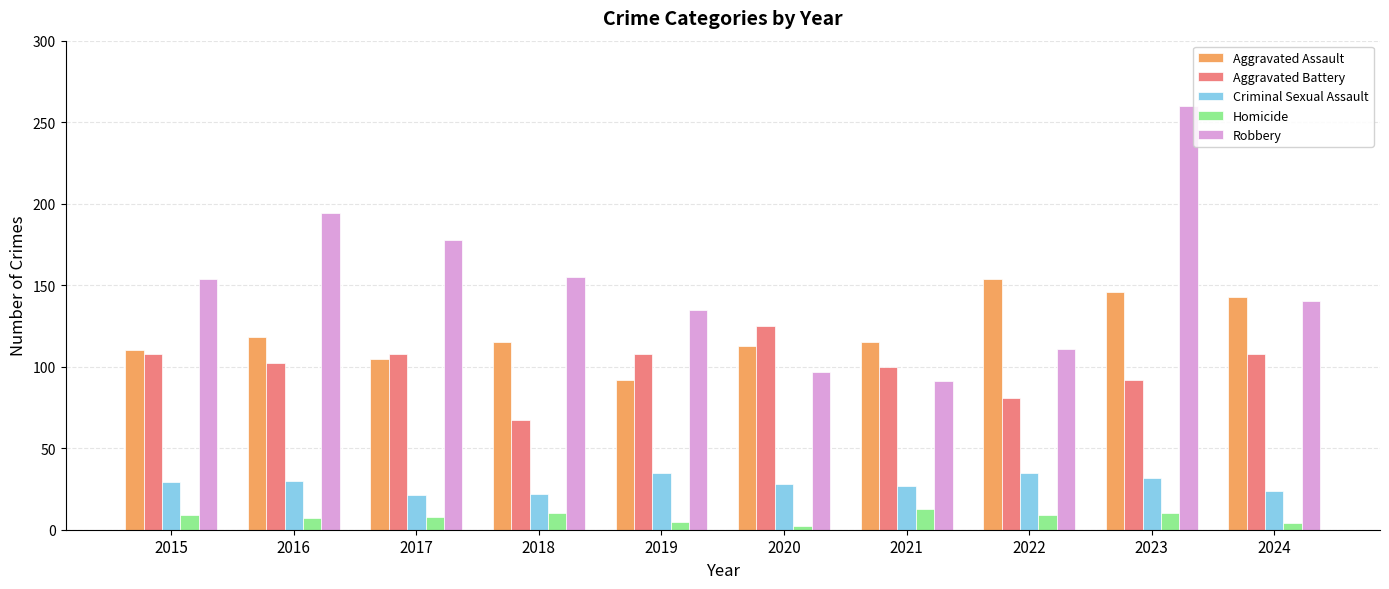

Between 2015 and 2023, which series saw the biggest shift?

Robbery